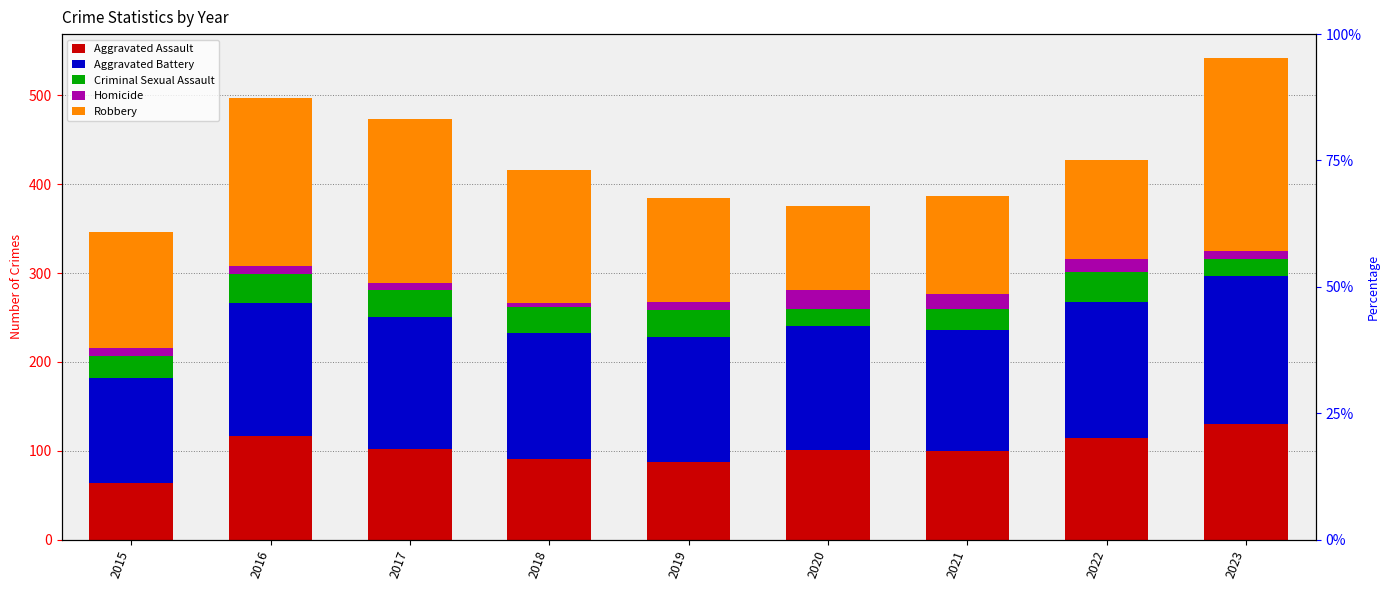

Which has a higher value, 2022 or 2019?

2022